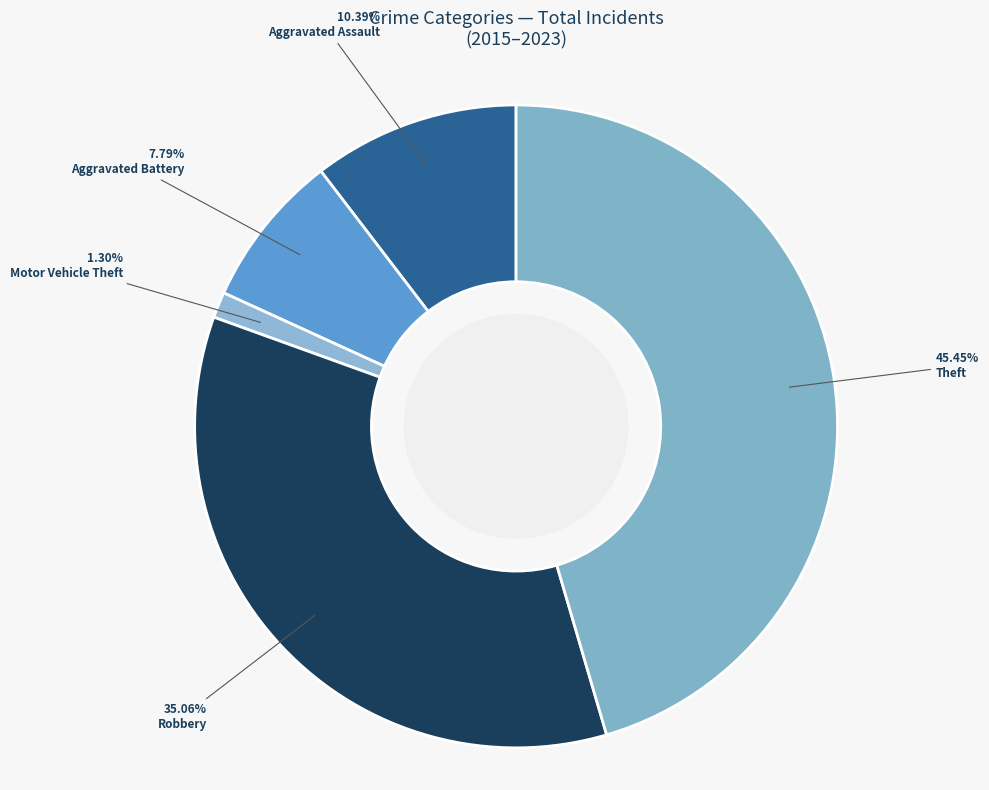

True or false: Motor Vehicle Theft accounts for 1% of the total.

True